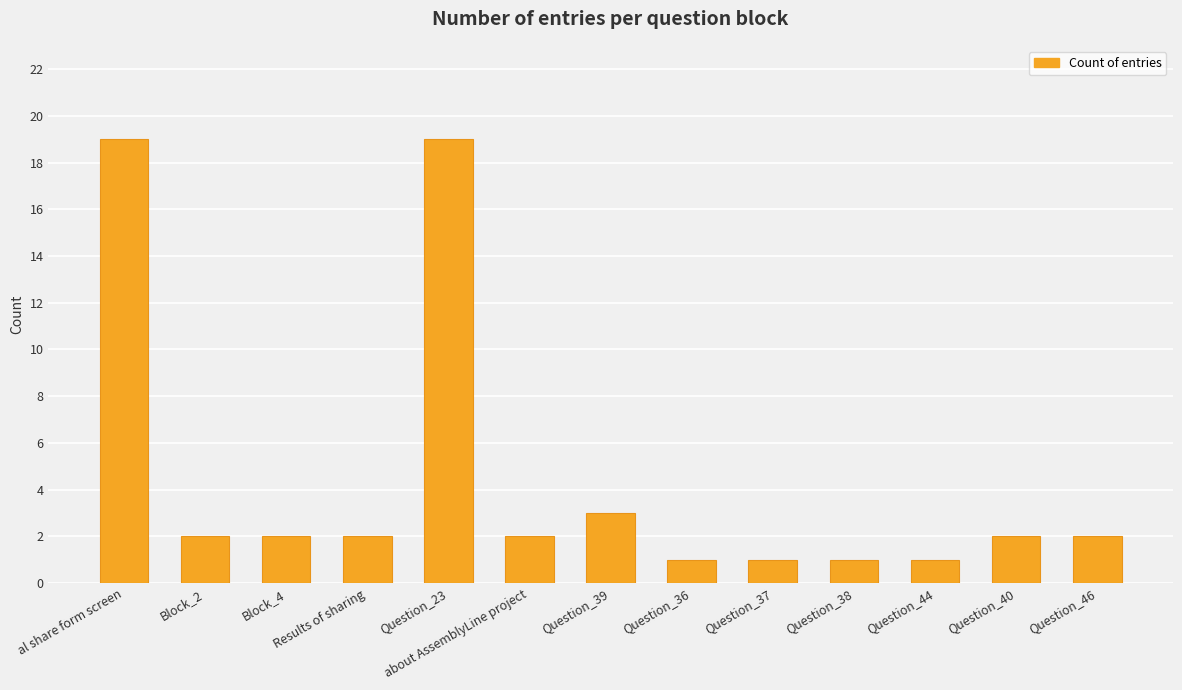

Where is the data nearest to the value 10?

Question_39